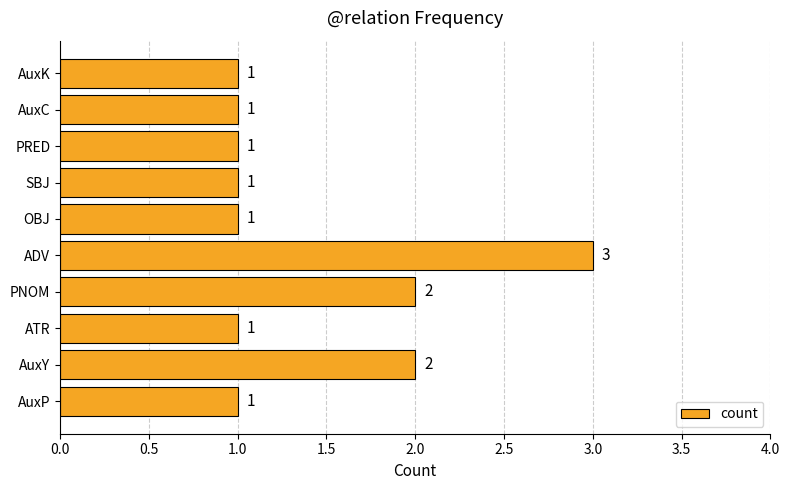

Count the values in the range 1 to 2.

9